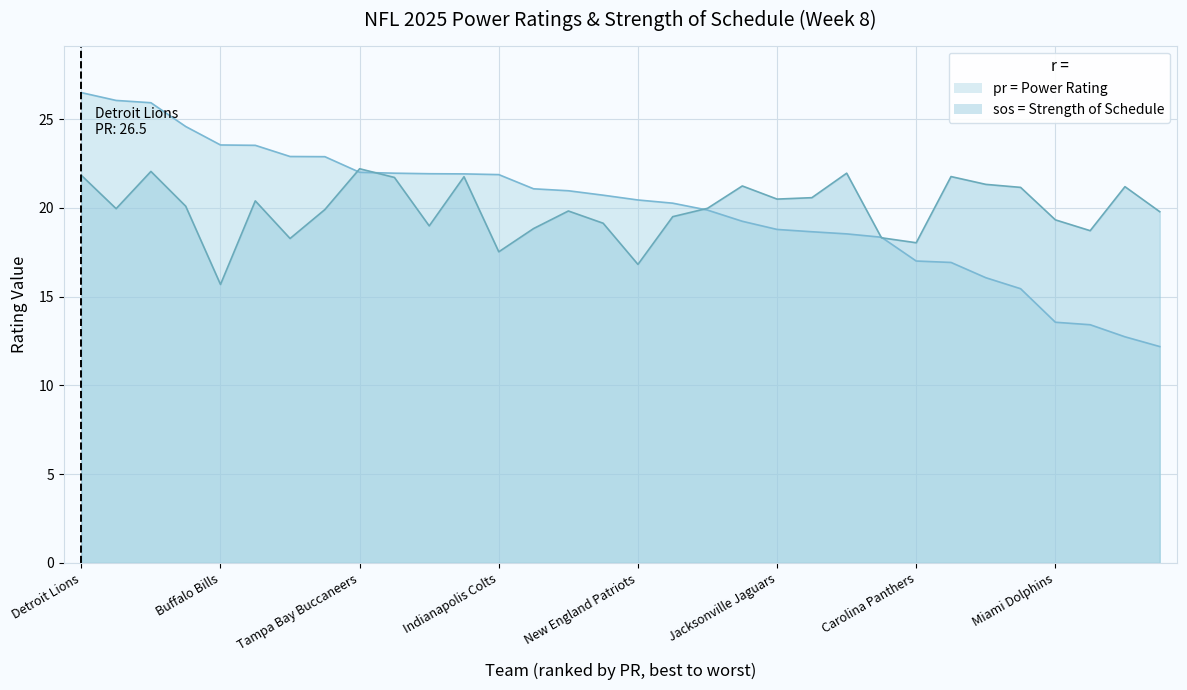

What is the difference between the highest and lowest values at Denver Broncos?

4.6